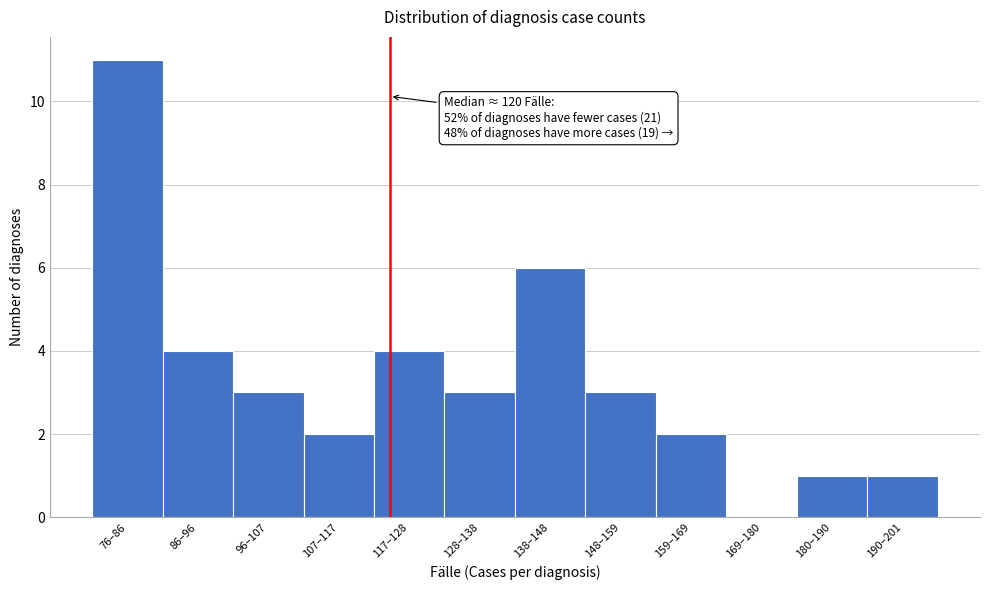

Reading right to left, extract all data points from this chart.

190–201=1	180–190=1	169–180=0	159–169=2	148–159=3	138–148=6	128–138=3	117–128=4	107–117=2	96–107=3	86–96=4	76–86=11